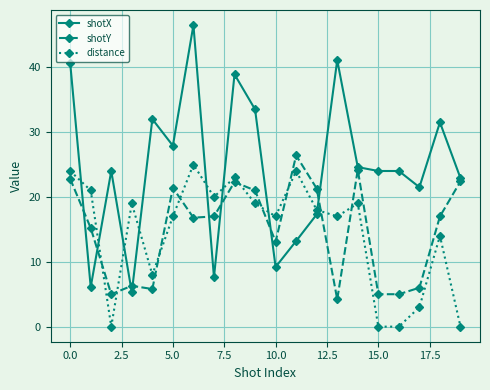

What are all the series names shown in the legend?

shotX, shotY, distance